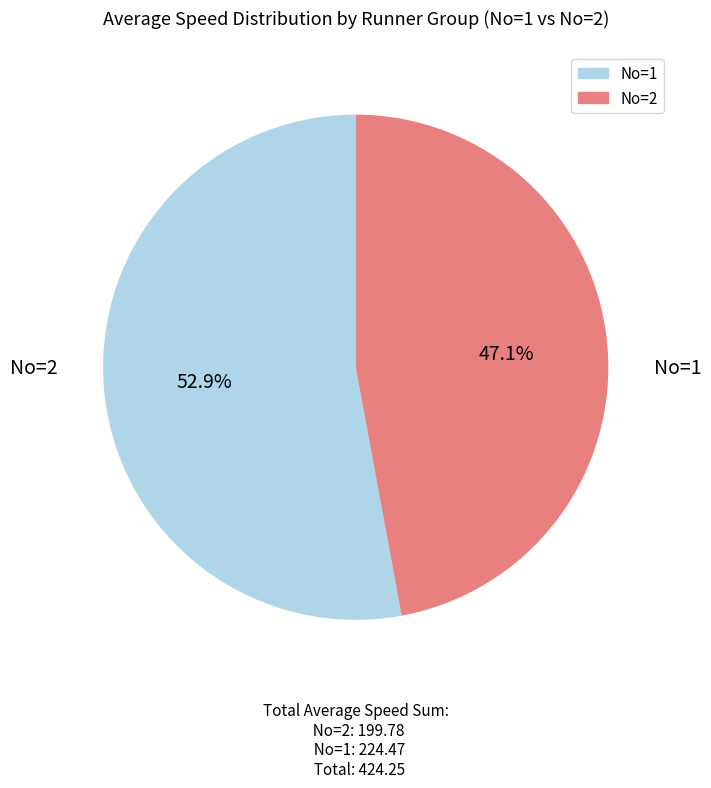

Is there a majority slice in this chart?

Yes